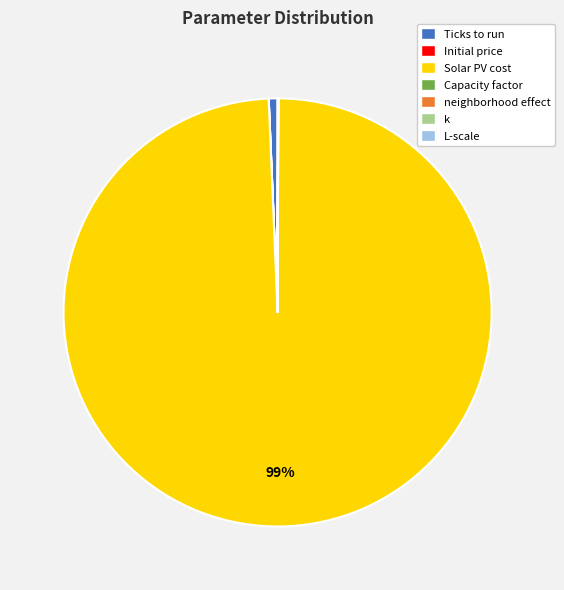

To the nearest percent, what percentage of the pie is Solar PV cost?

99%